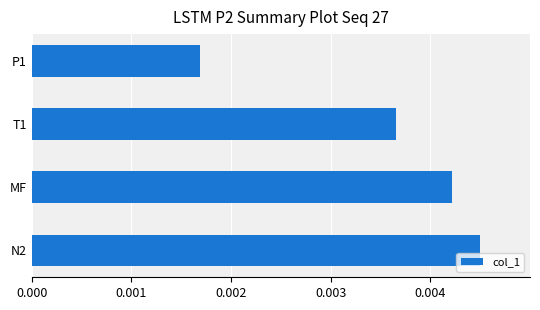

Between T1 and P1, which is larger?

T1